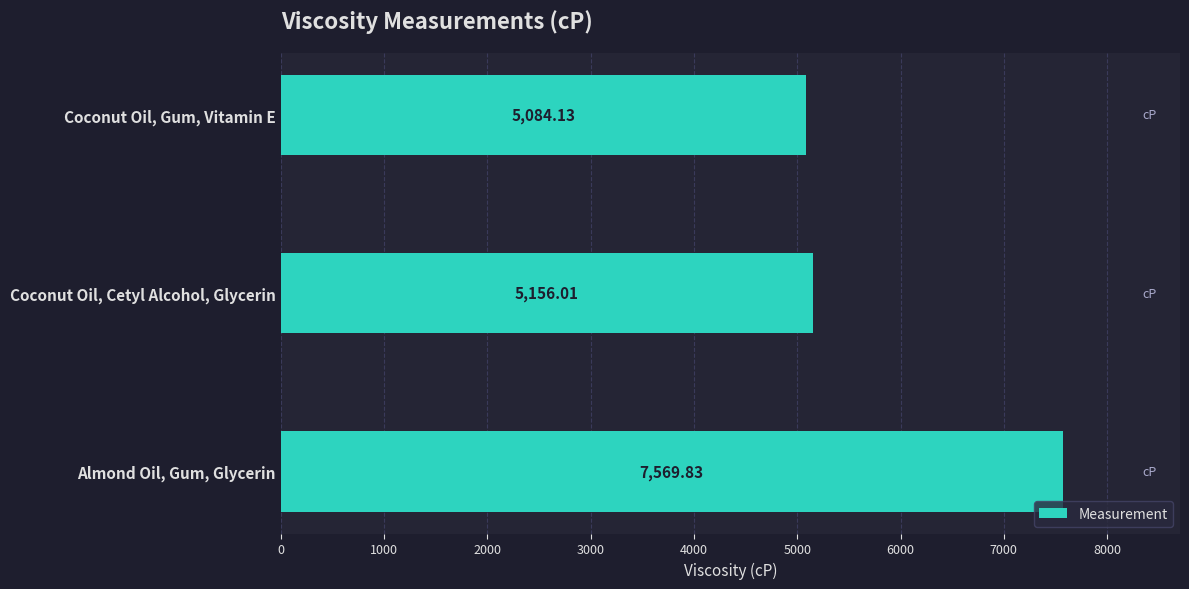

Count the number of values greater than 5156.

2